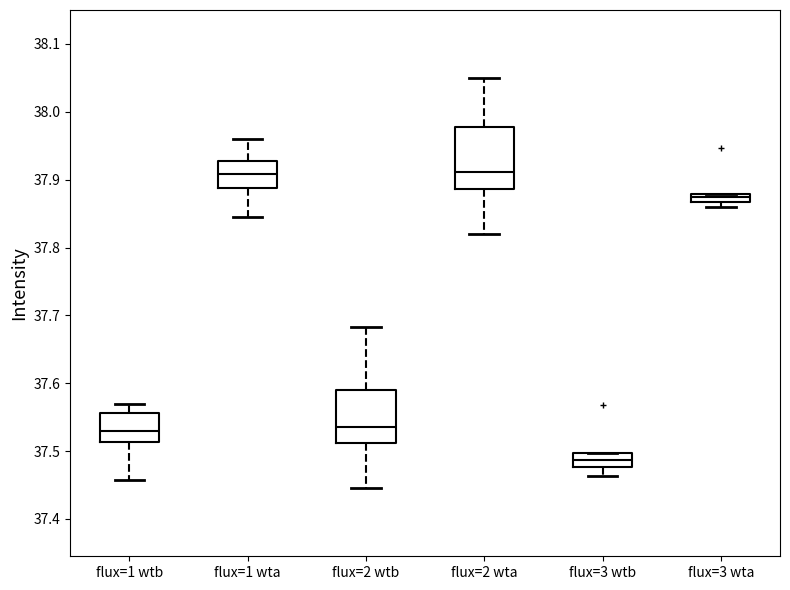

Where does the median line of the box for flux=1 wta sit on the y-axis? The values are not printed on the chart, so give them approximately, as read against the axis.

37.91